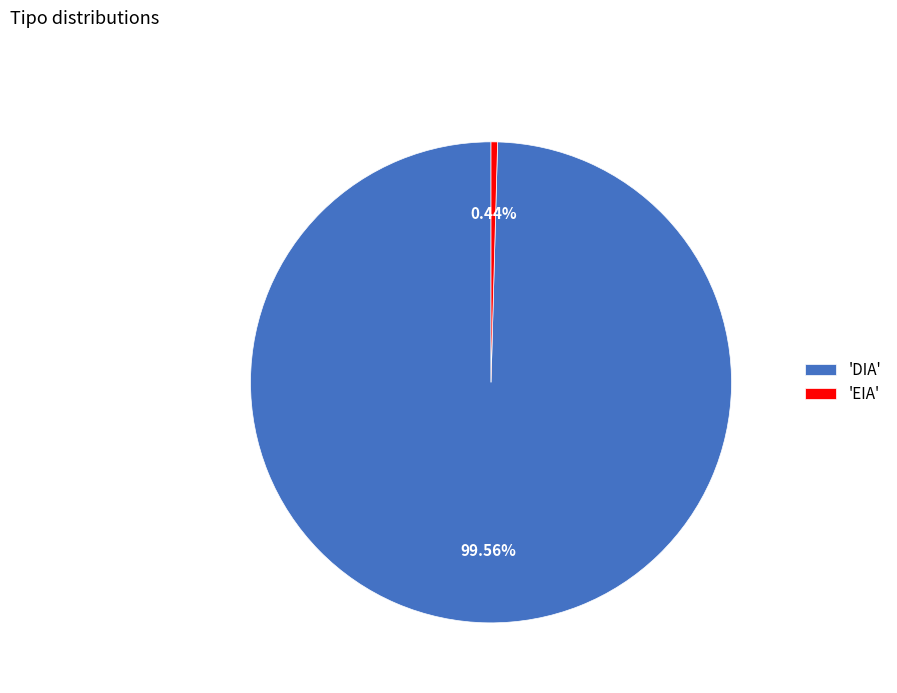

Is 'EIA' the majority of the pie?

No